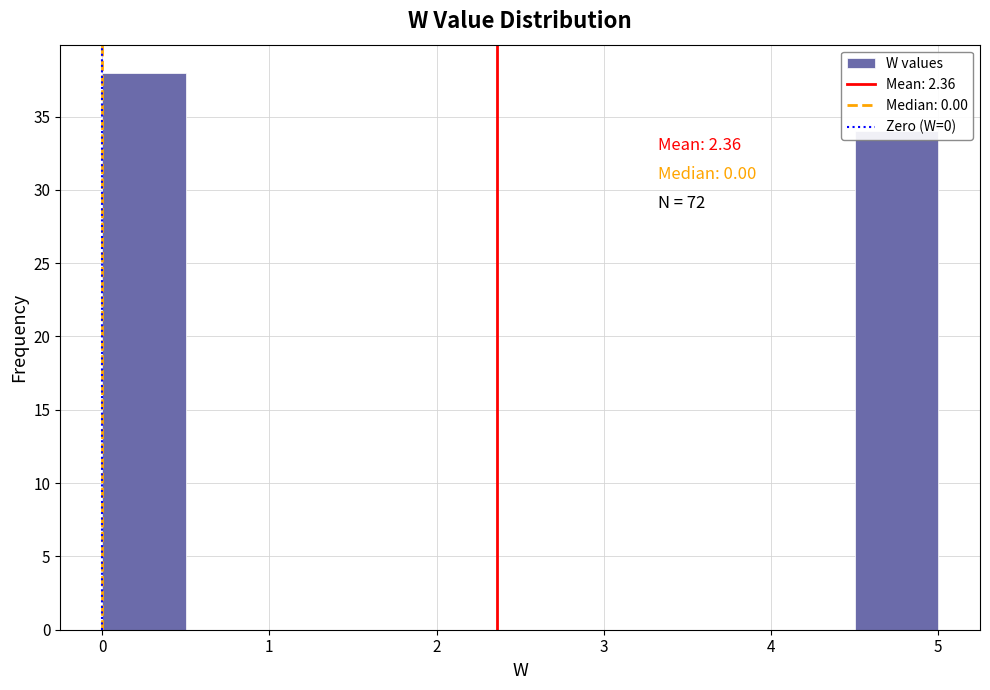

Which range on the x-axis has the tallest bar?

0.0 to 0.5